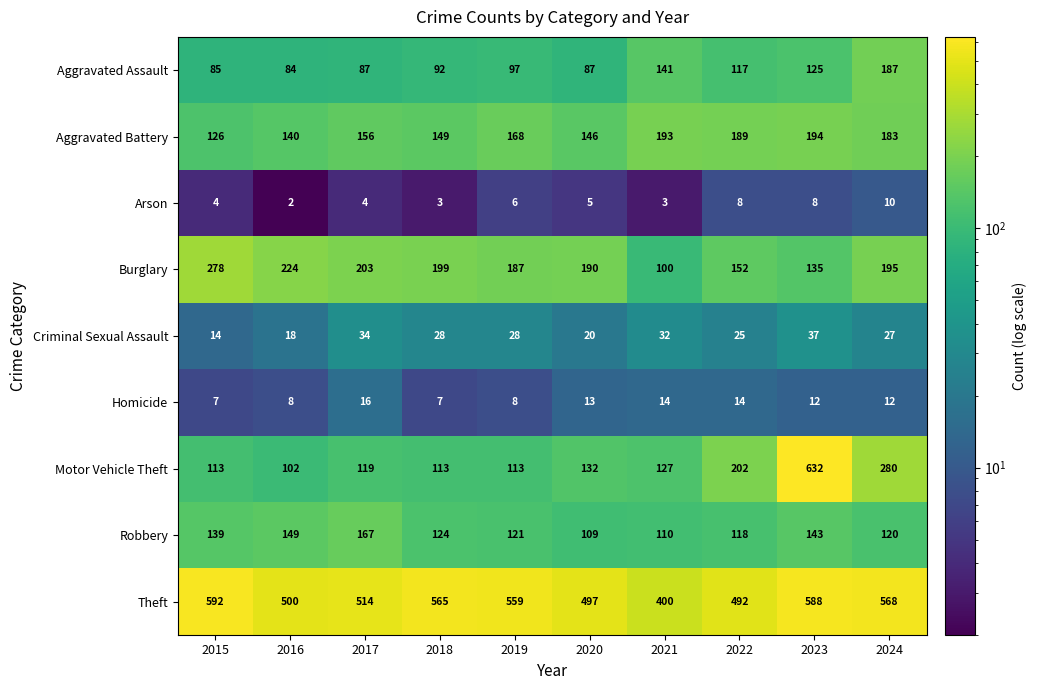

The Homicide series shows 27 at 2017. True or false?

False